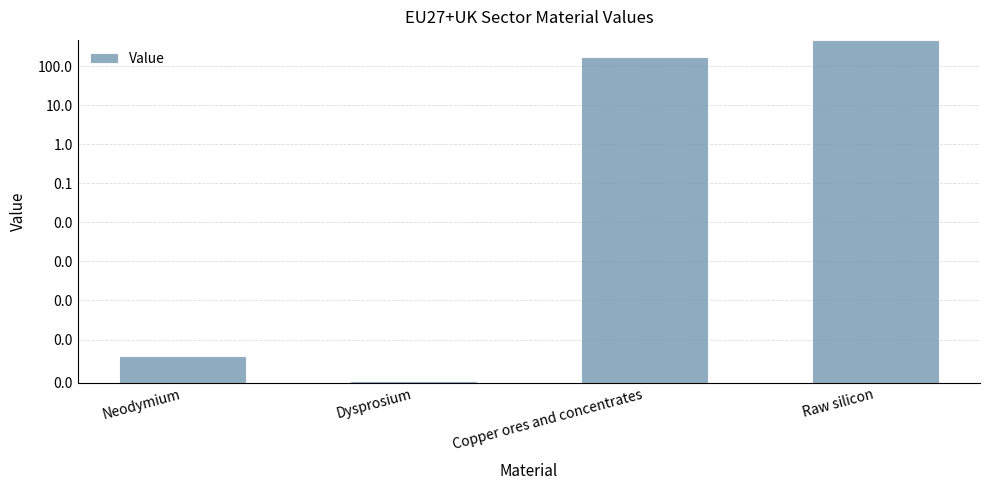

What is the difference between the second highest and second lowest values?

172.0